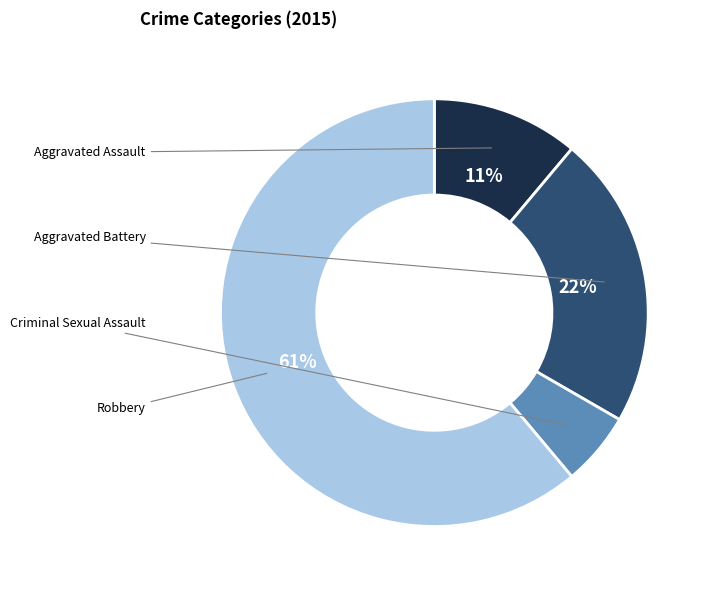

How many segments does this pie chart have?

4